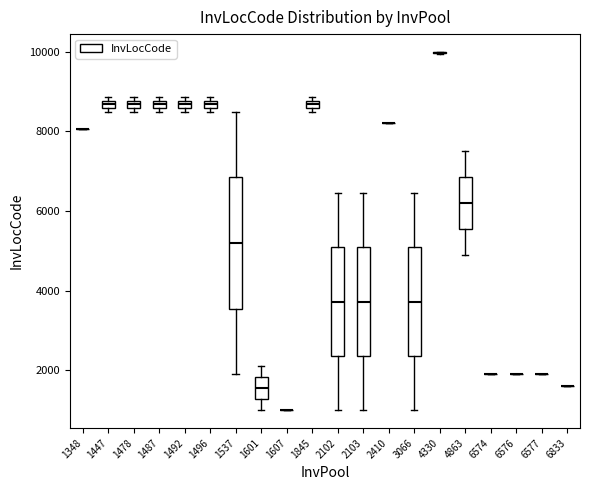

Where is the upper edge of the box at x = 1478 on the y-axis? The values are not printed on the chart, so give them approximately, as read against the axis.

8800